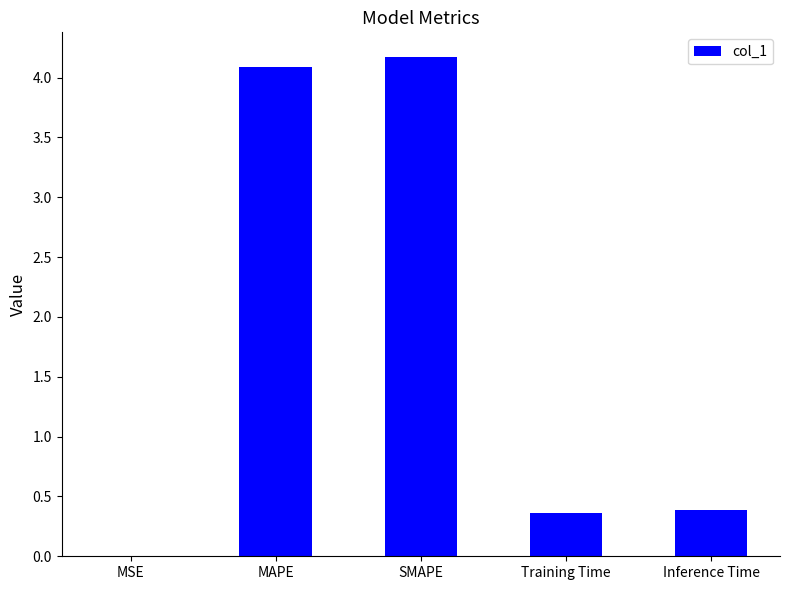

What is the sum of all values?

9.0